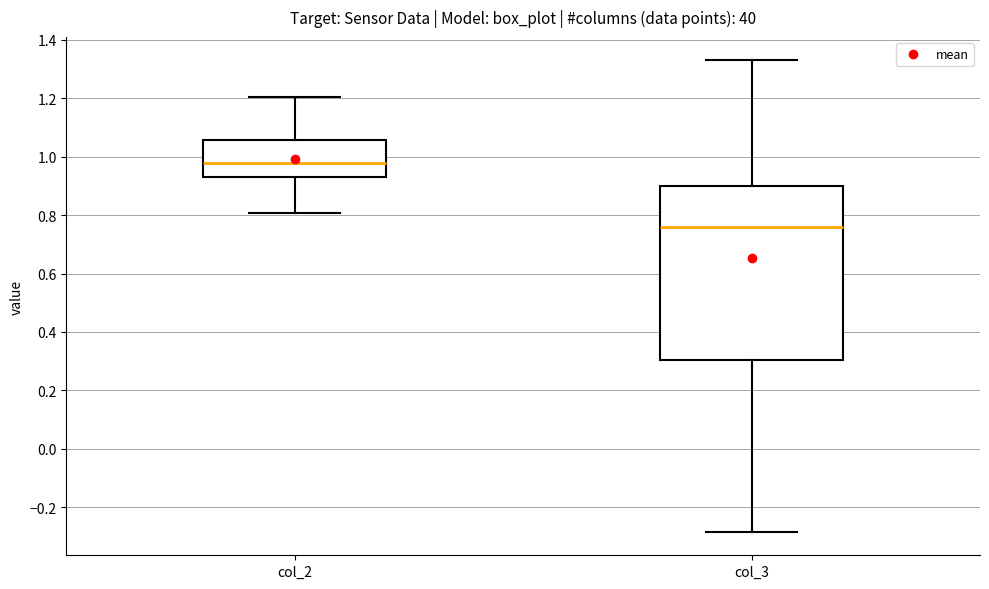

Which box's median line is the lowest?

col_3